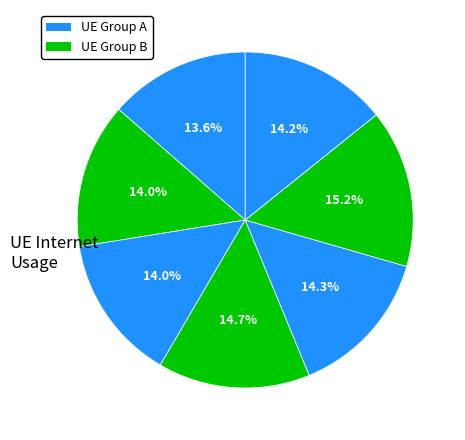

Count the number of slices in the pie.

7